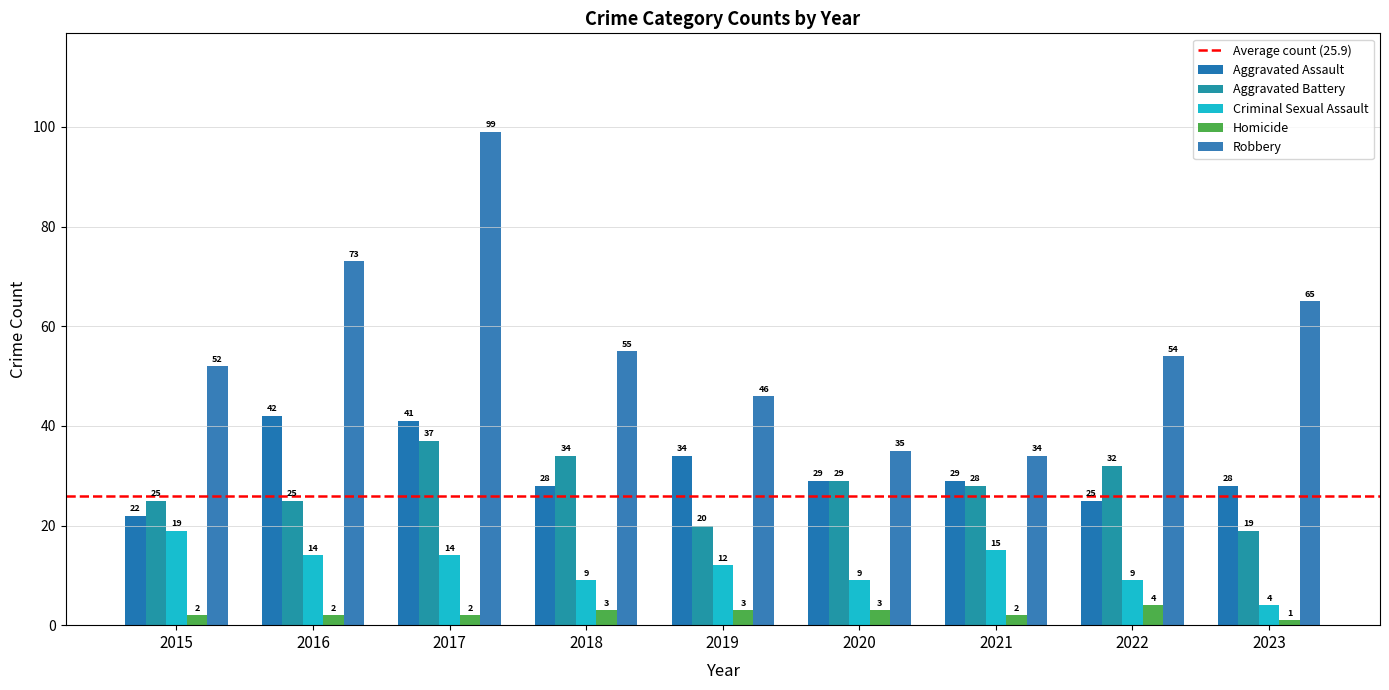

Reading left to right, transcribe all the data shown in this chart.

Aggravated Assault: 22	42	41	28	34	29	29	25	28
Aggravated Battery: 25	25	37	34	20	29	28	32	19
Criminal Sexual Assault: 19	14	14	9	12	9	15	9	4
Homicide: 2	2	2	3	3	3	2	4	1
Robbery: 52	73	99	55	46	35	34	54	65